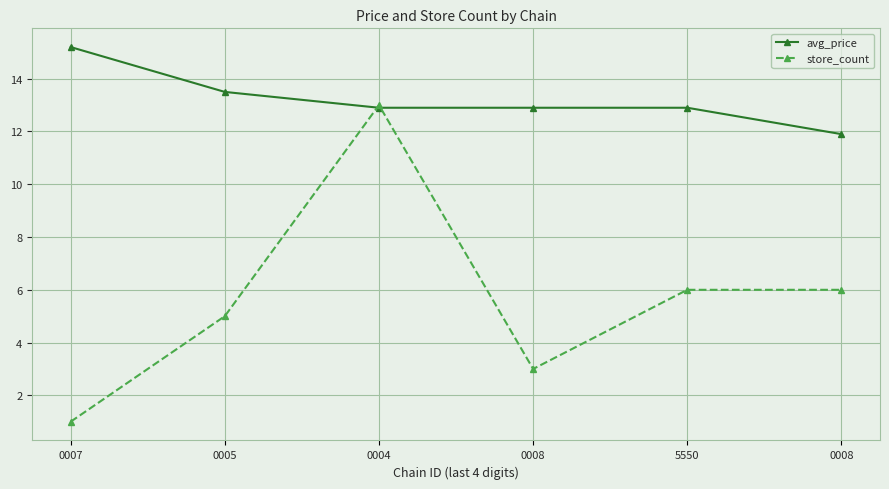

The avg_price series shows 12.9 at 5550. True or false?

True